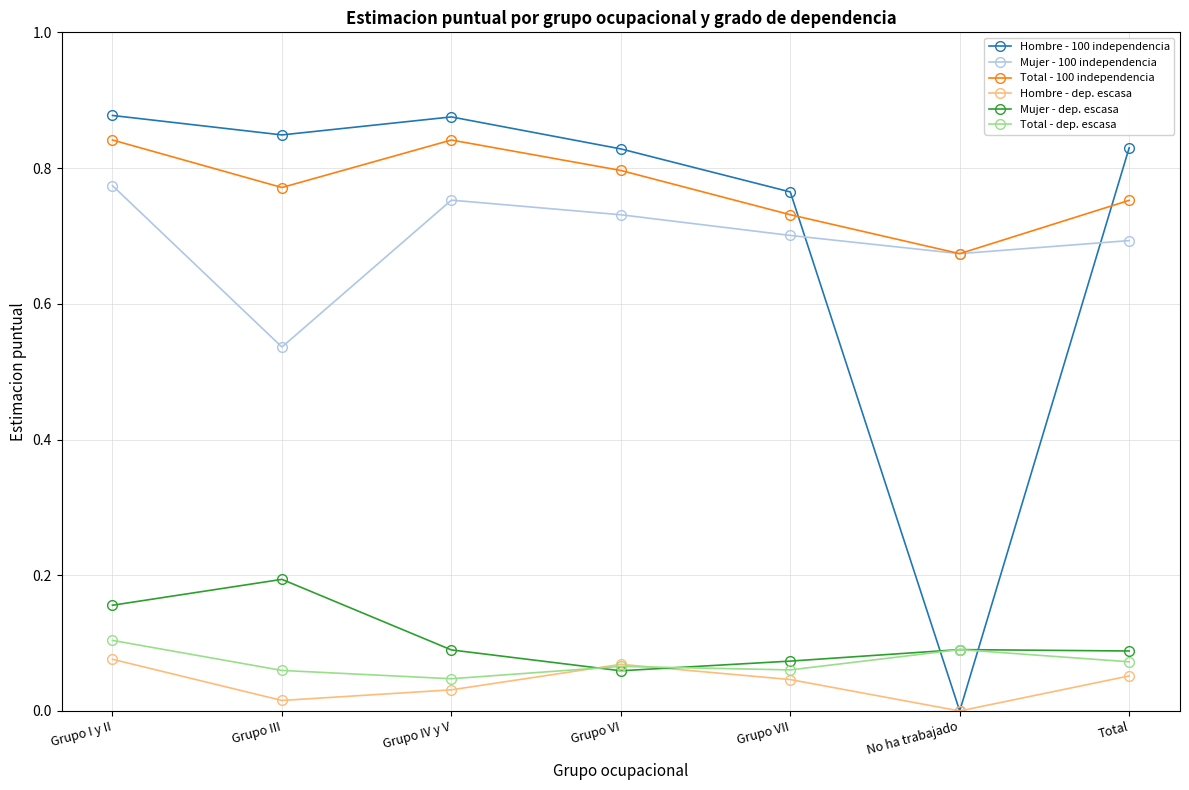

True or false: Total - 100 independencia has more than 2 points higher than both neighbors.

False